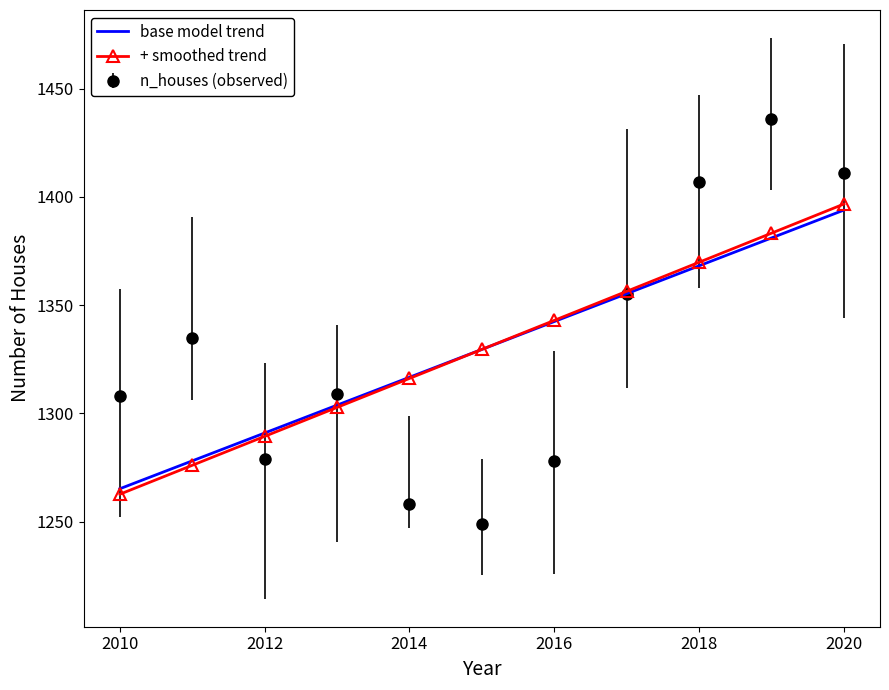

What is the smallest value displayed?

1249.0